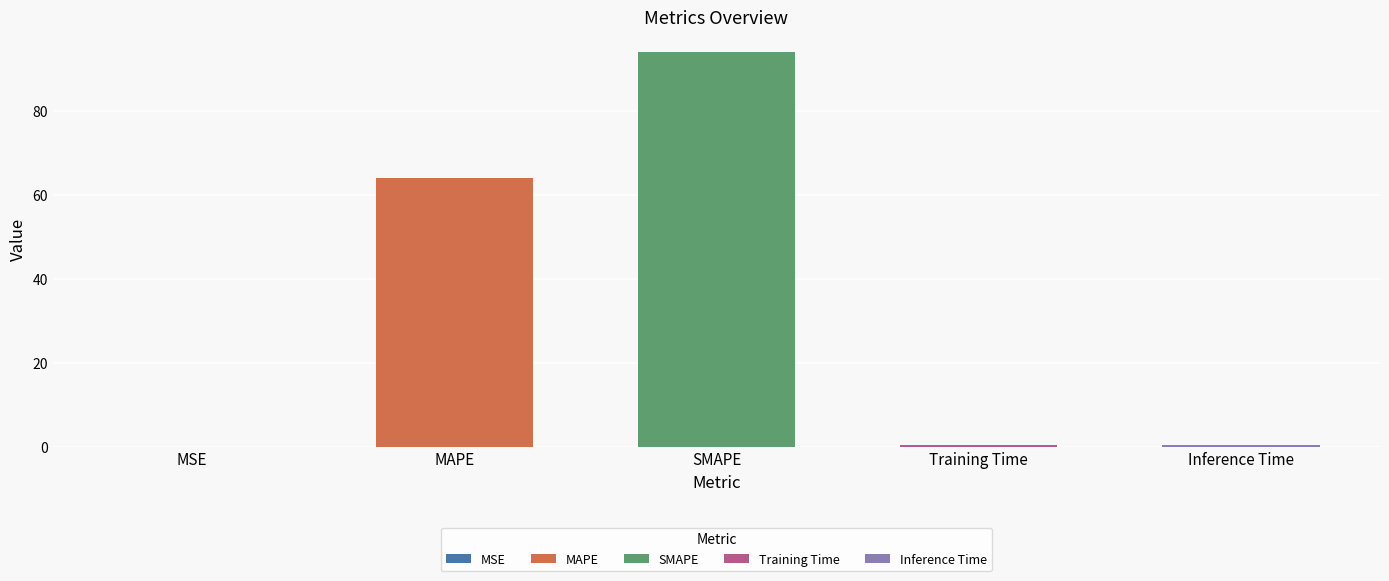

Where is the data nearest to the value 47?

MAPE